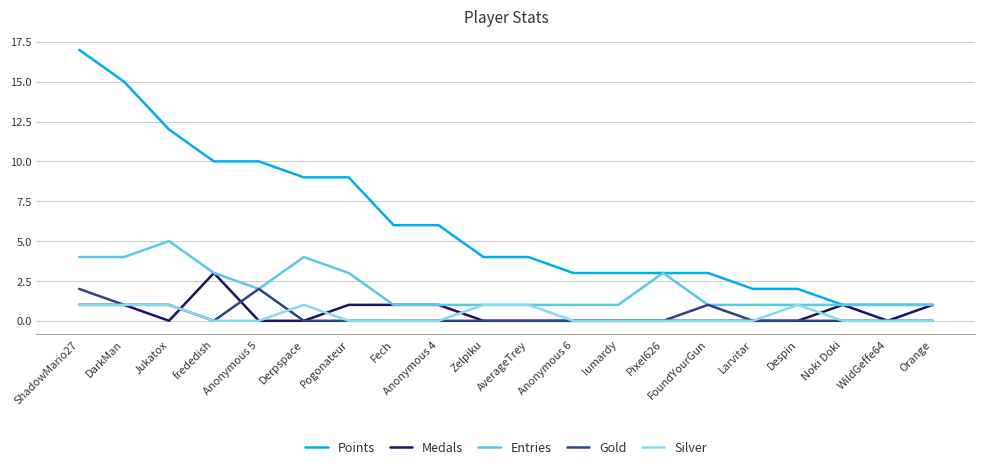

At which category is the sum across all series the highest?

ShadowMario27